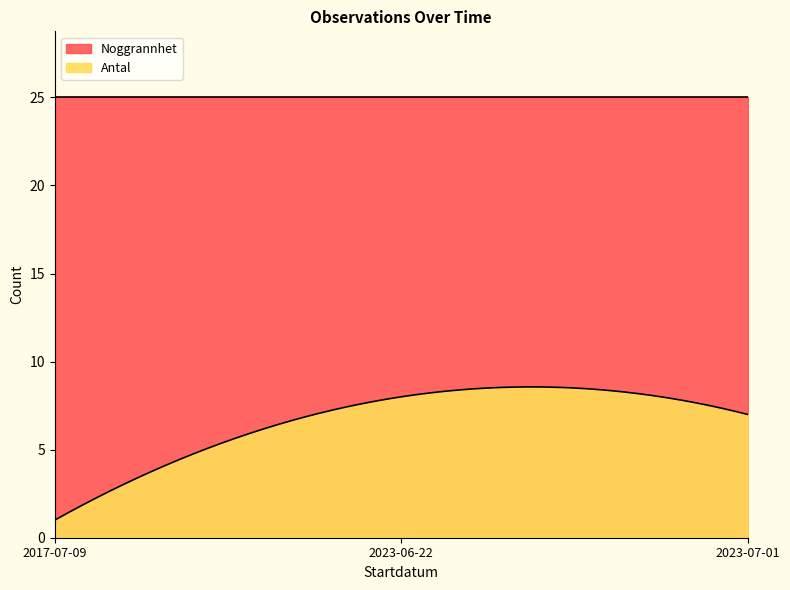

What is the difference between the maximum and minimum values in the Antal series?

8